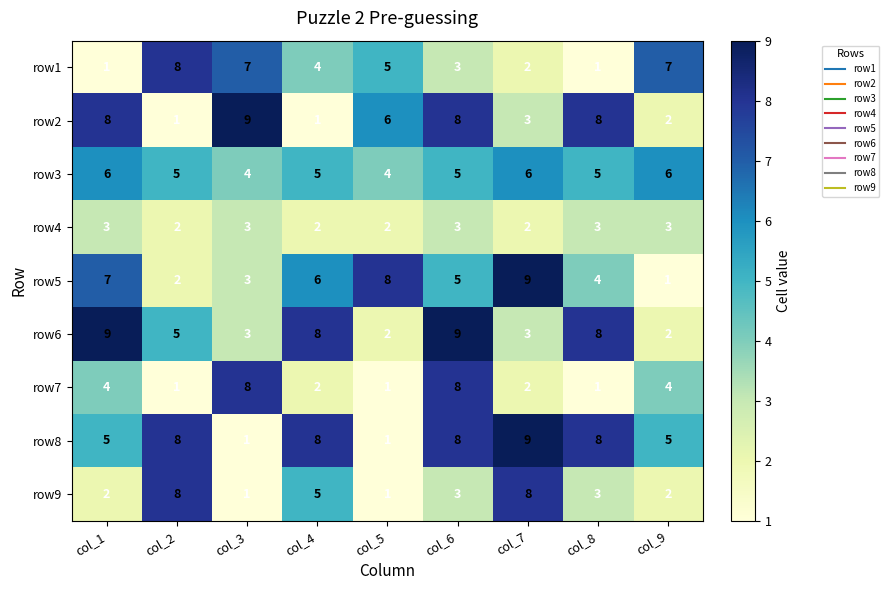

What is the sum of the row2 values at col_2 and col_6?

9